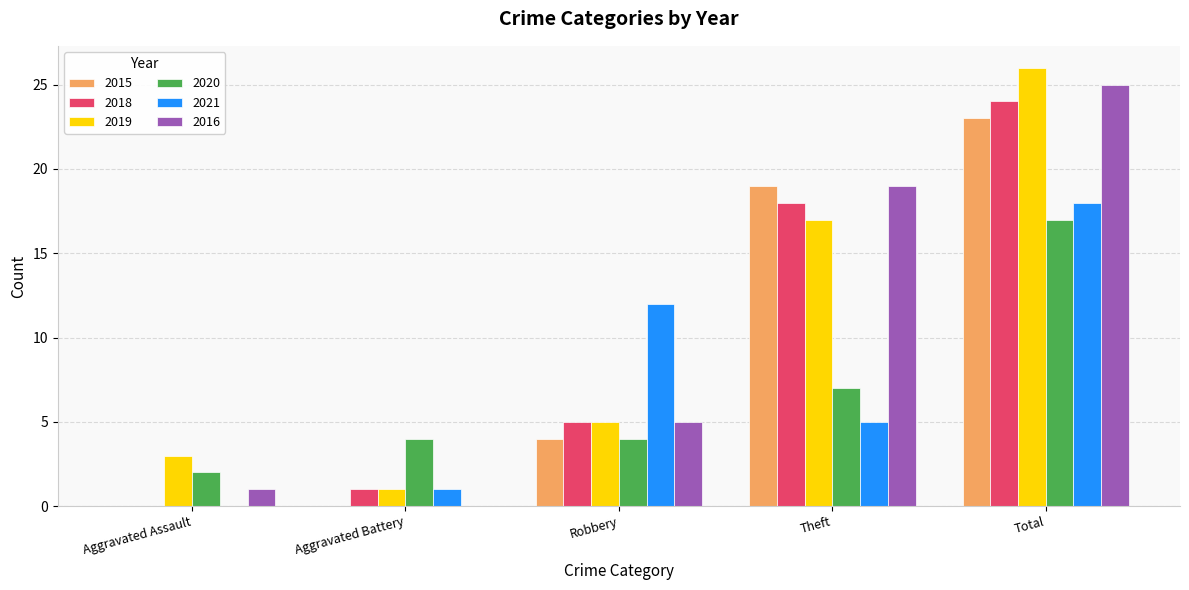

What value does the 2016 series have at Total?

25